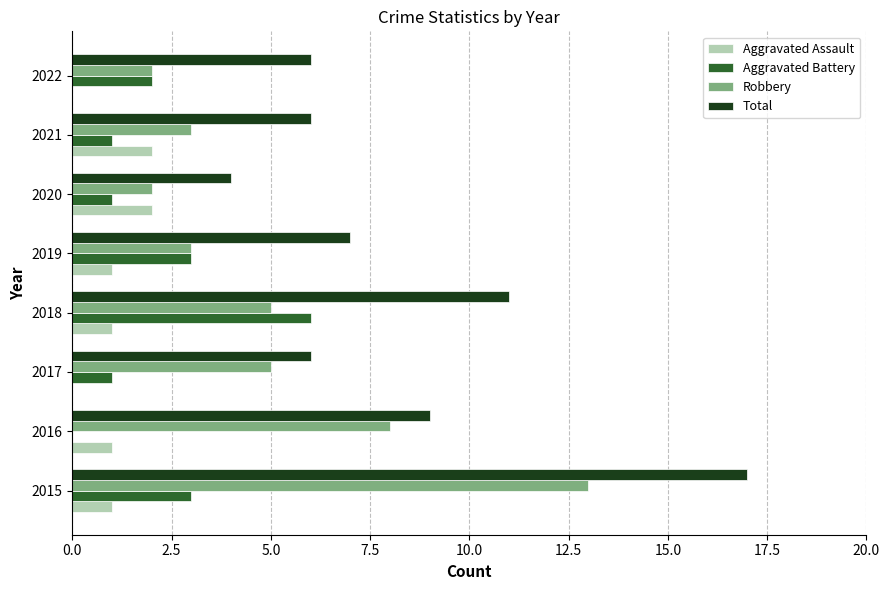

The value of Aggravated Assault at 2015 is 0. True or false?

False